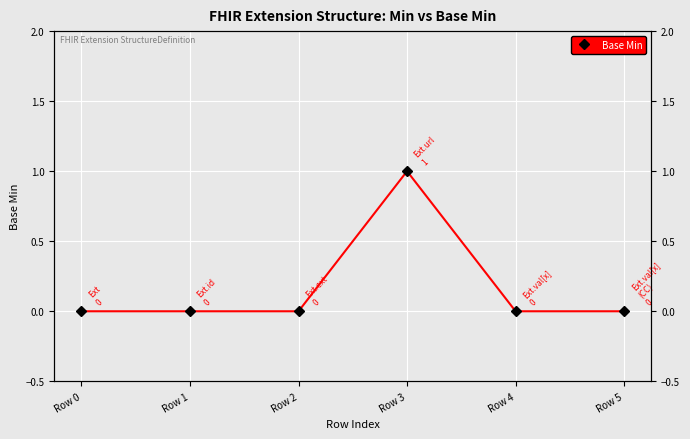

What is the difference between the maximum and minimum values?

1